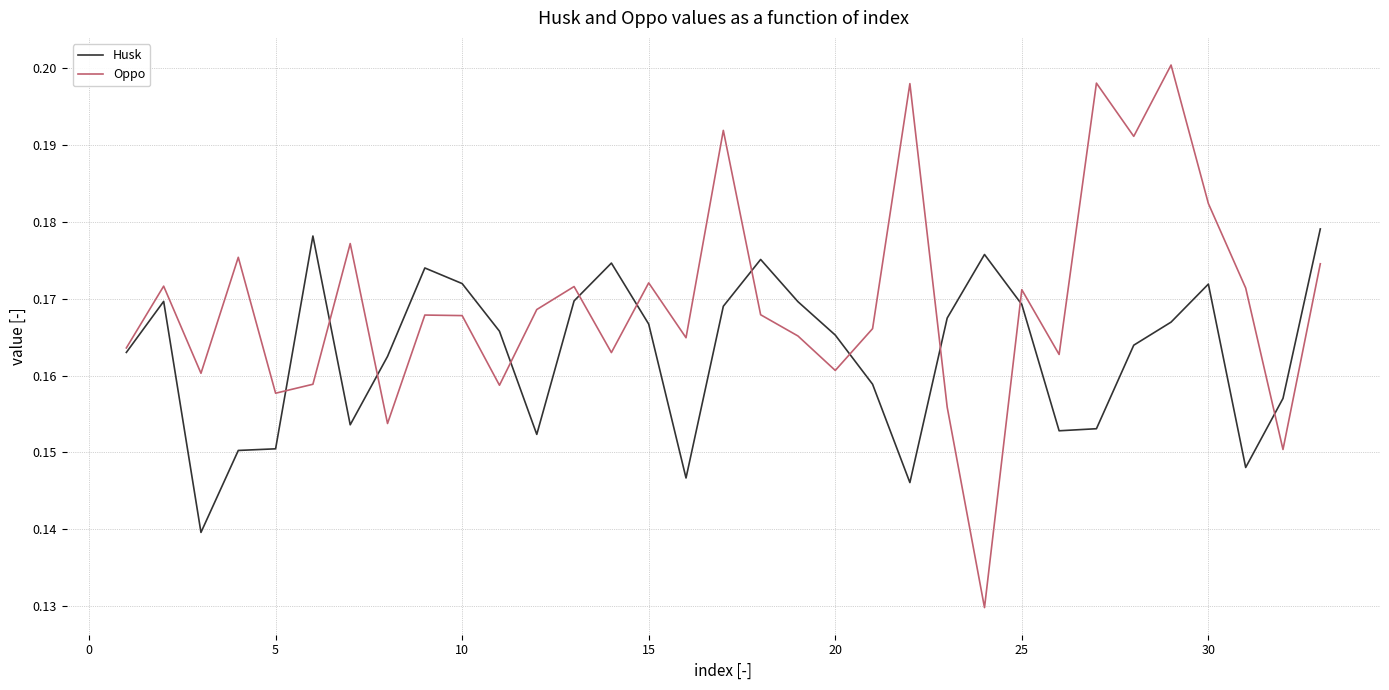

Does the chart have visible grid lines?

Yes